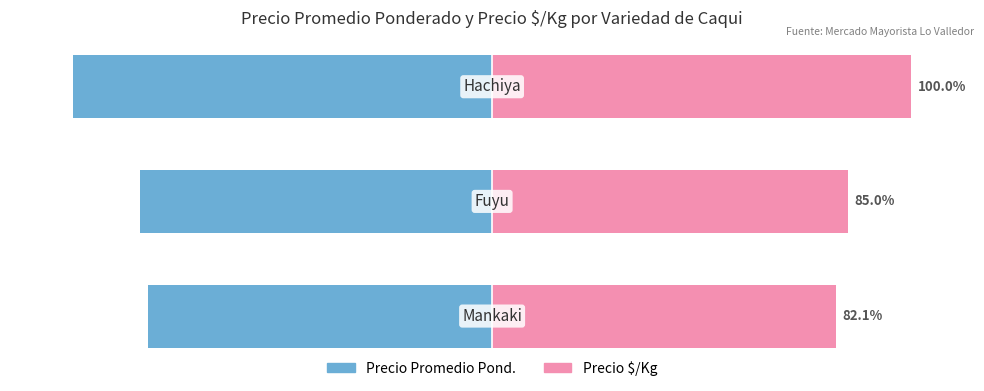

Is it true that Precio Promedio Pond. (norm.) equals -132.5 at 0?

False